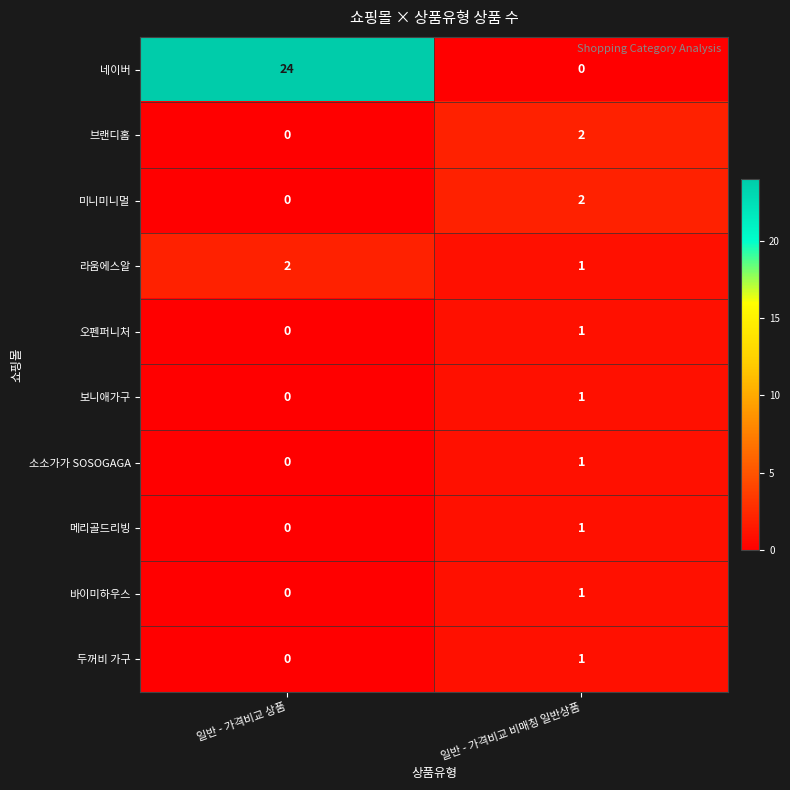

What is the approximate value of 네이버 at 일반 - 가격비교 상품, to the nearest 10?

20